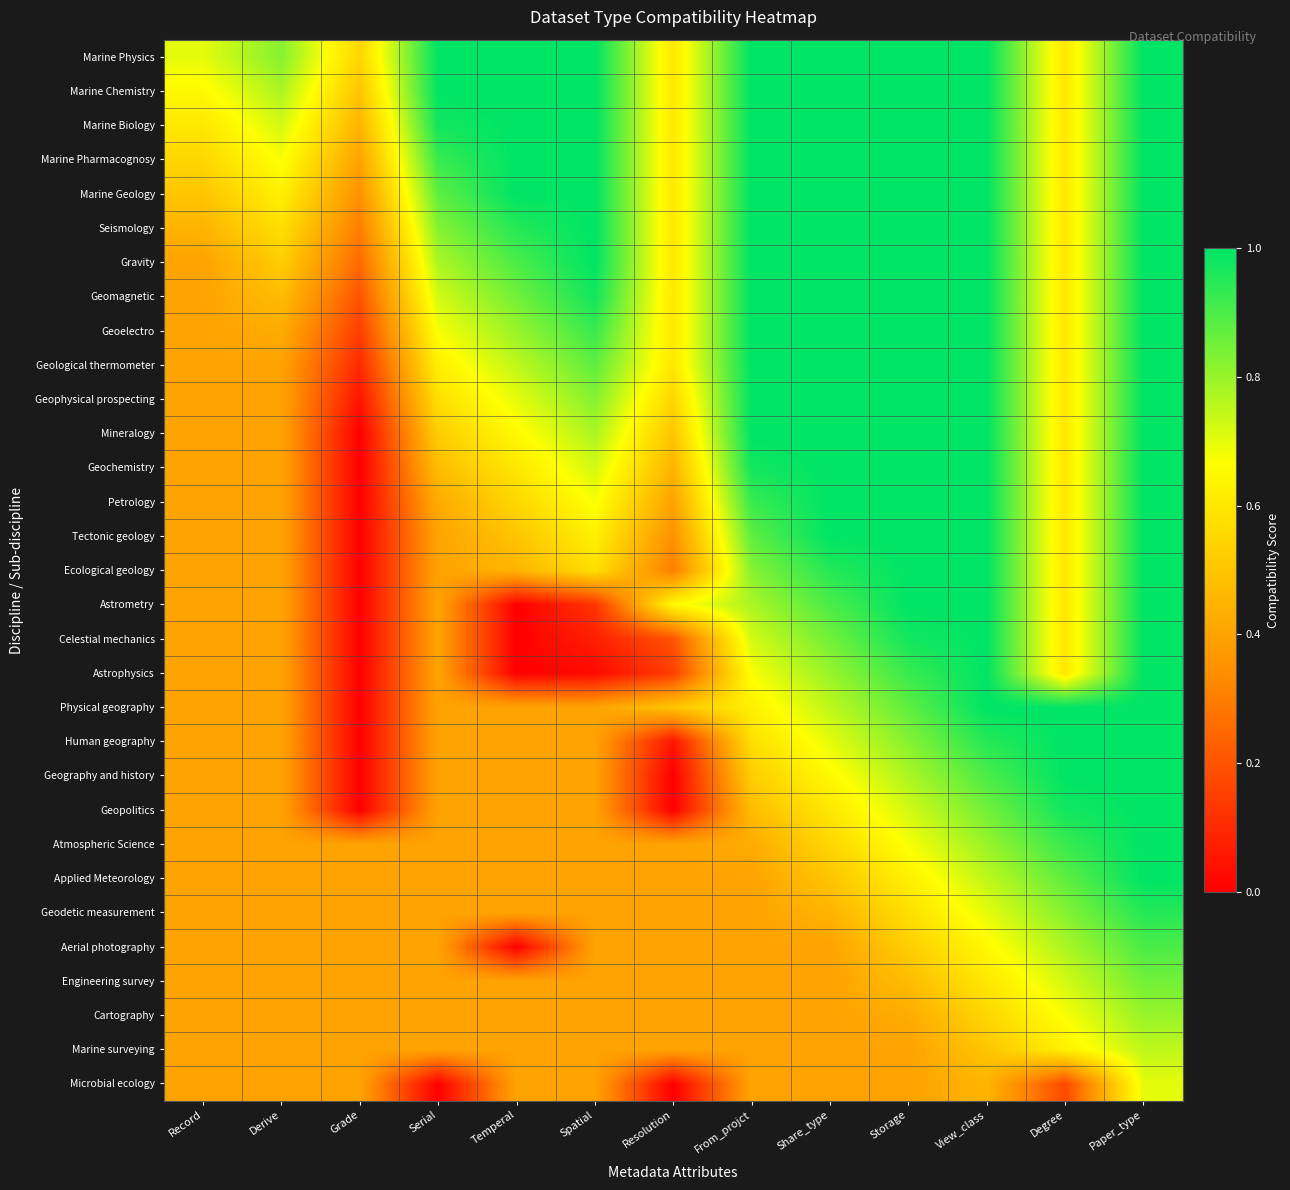

What is the difference between the highest and lowest values at Derive?

0.4